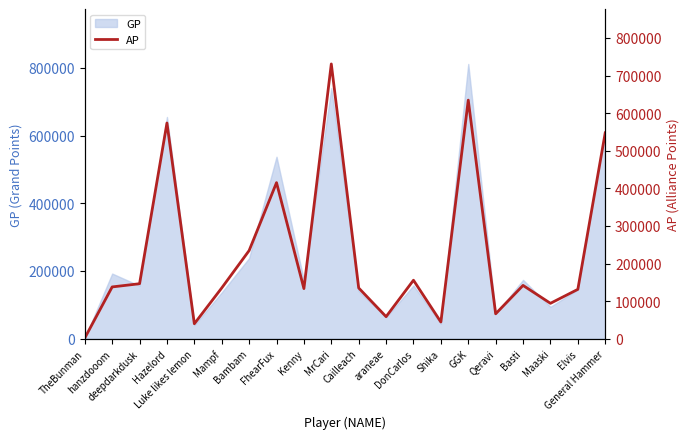

At which label is the value closest to 366340?

FhearFux